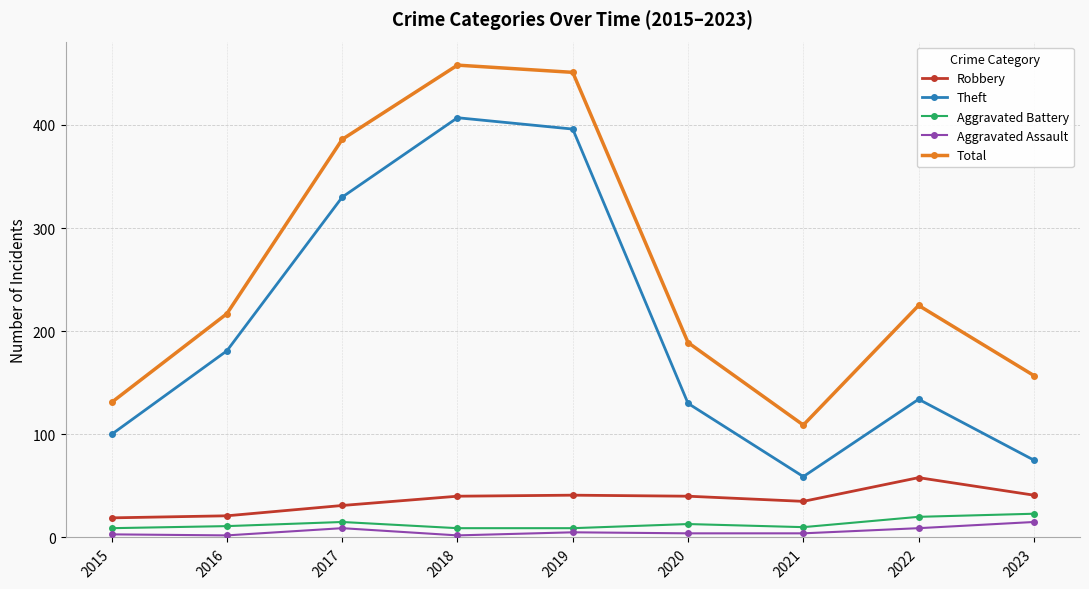

What is the sum of the Total values at 2023 and 2021?

266